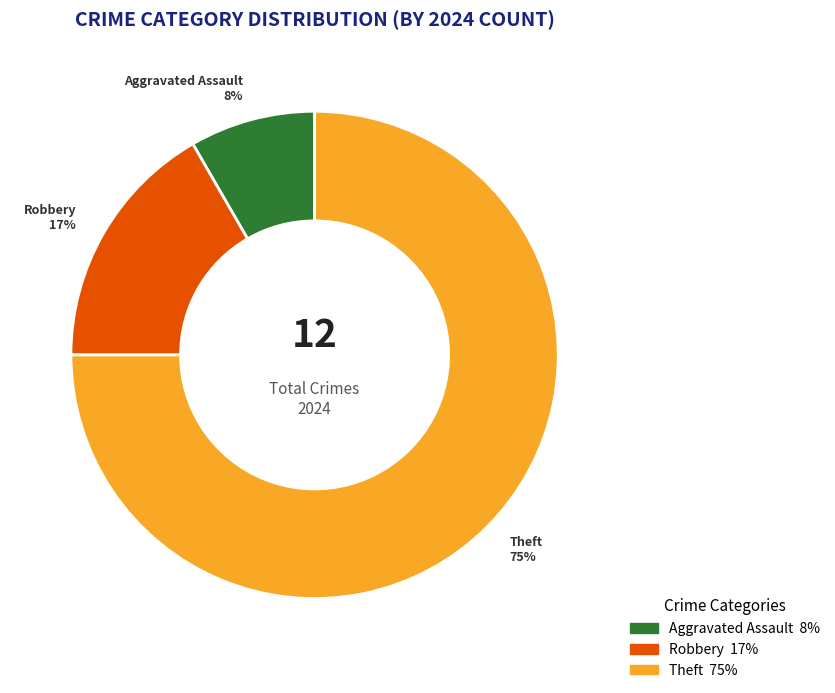

Count the number of slices in the pie.

3